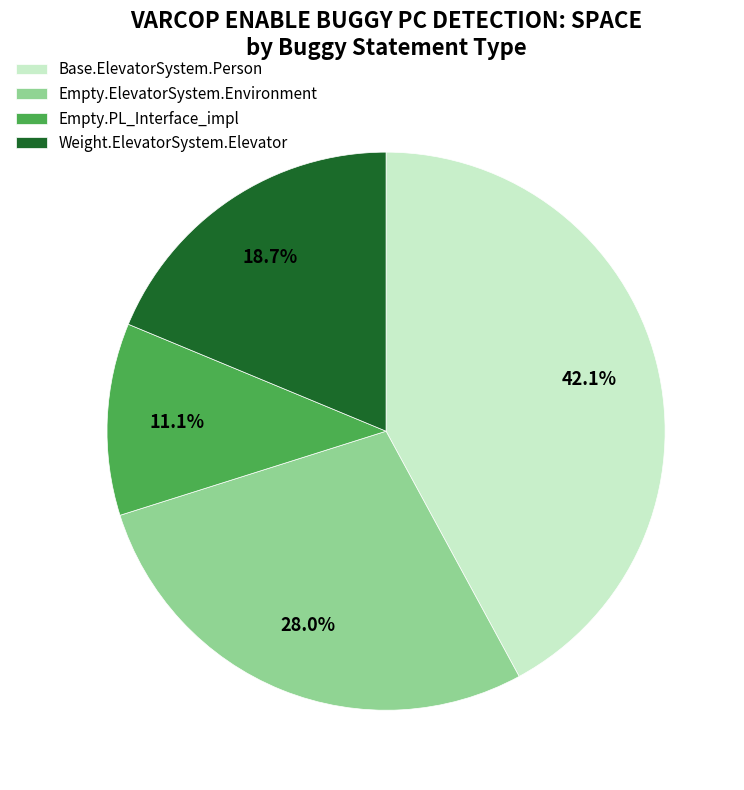

How many segments does this pie chart have?

4